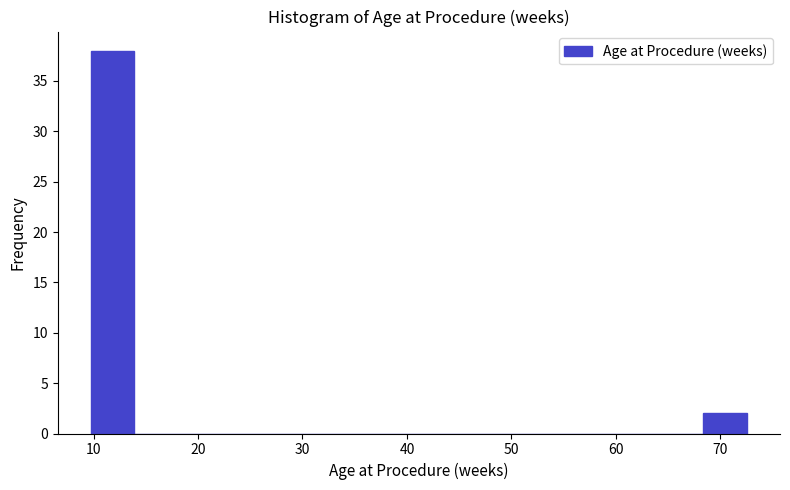

Reading left to right, list every bar in this chart as the range it spans on the x-axis followed by its height. Neither the bar edges nor the heights are printed on the chart, so give them approximately, as read against the axes.

10 to 14: 38
14 to 18: 0
18 to 22: 0
22 to 26: 0
26 to 31: 0
31 to 35: 0
35 to 39: 0
39 to 43: 0
43 to 47: 0
47 to 52: 0
52 to 56: 0
56 to 60: 0
60 to 64: 0
64 to 68: 0
68 to 73: 2